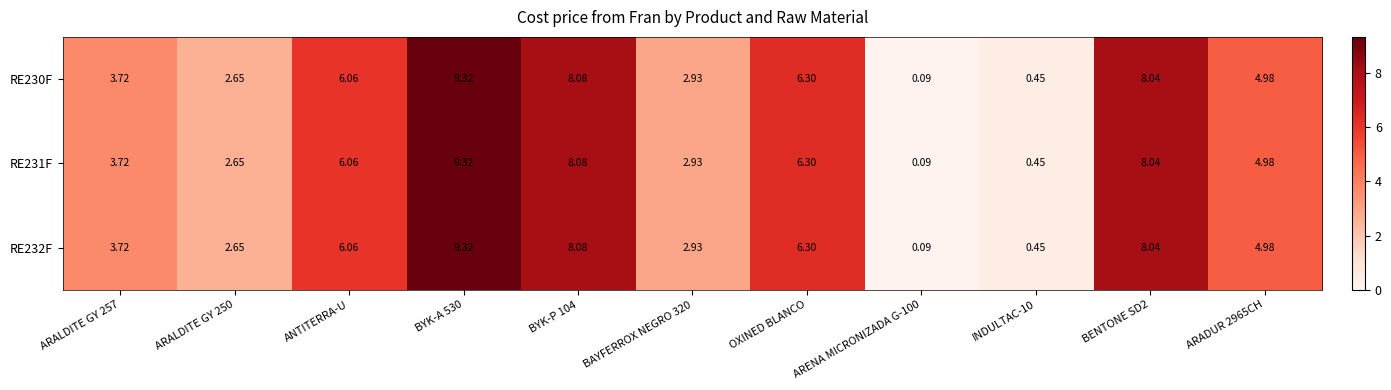

Which category has the highest value across all series?

BYK-A 530